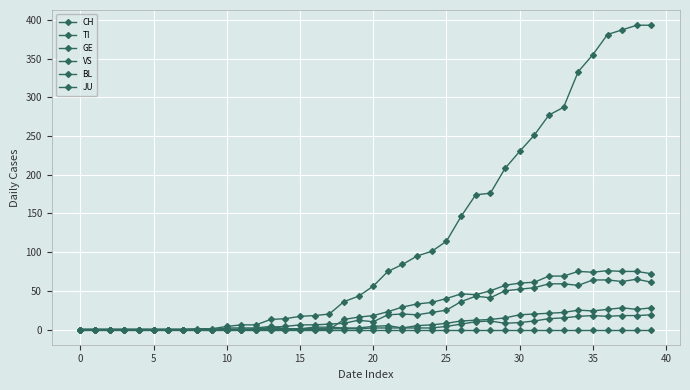

Does the chart display data point markers on the line(s)?

Yes